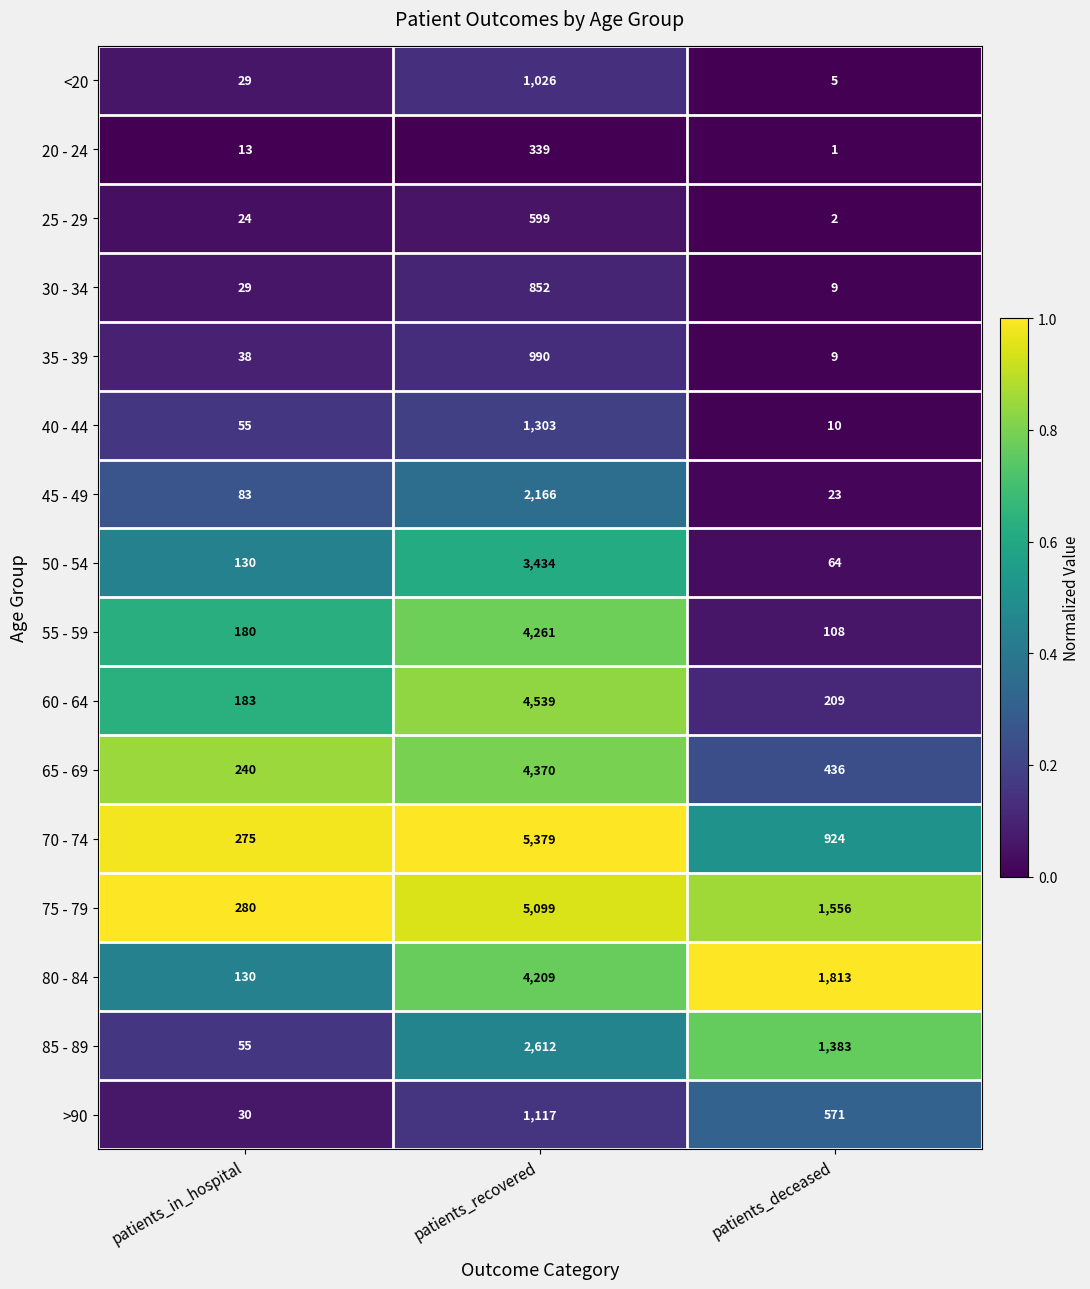

What is the greatest value displayed?

5379